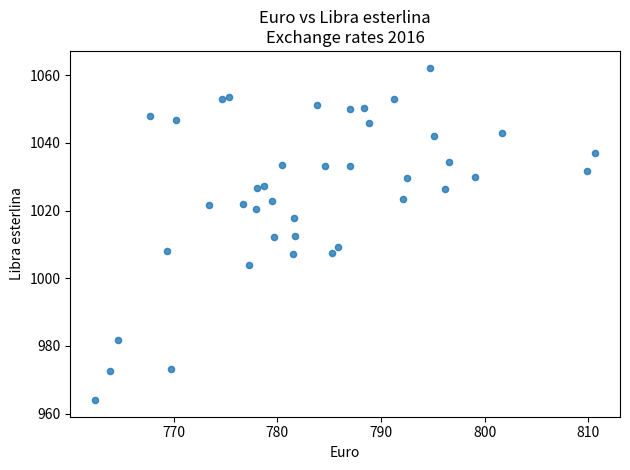

What is the range of Y values (max minus min)?

98.3